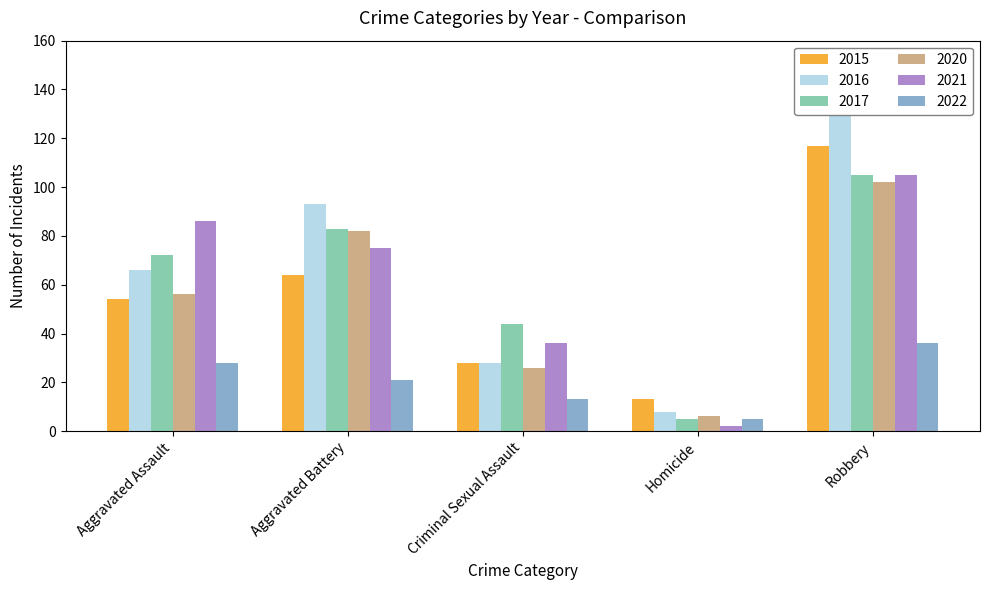

How many bars are there in each group?

6